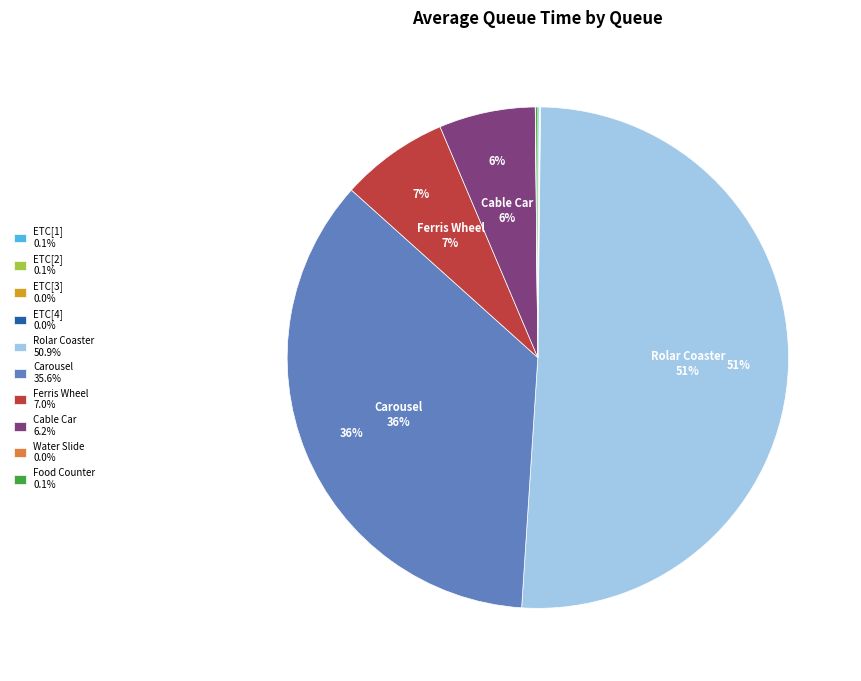

To the nearest percent, what is the difference between the largest and smallest slice percentages?

51%